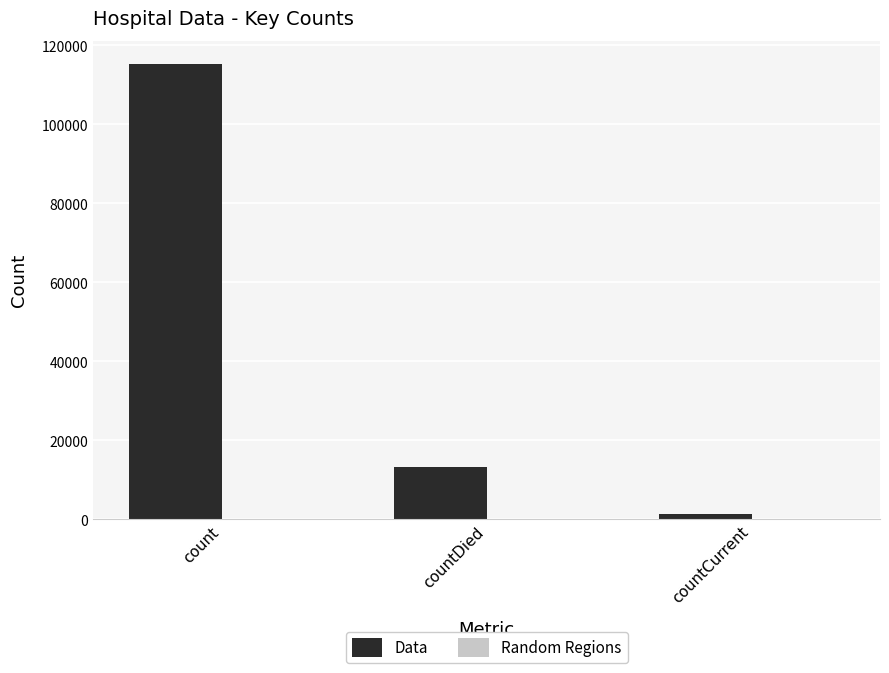

What is the change in value from count to countDied?

-102036